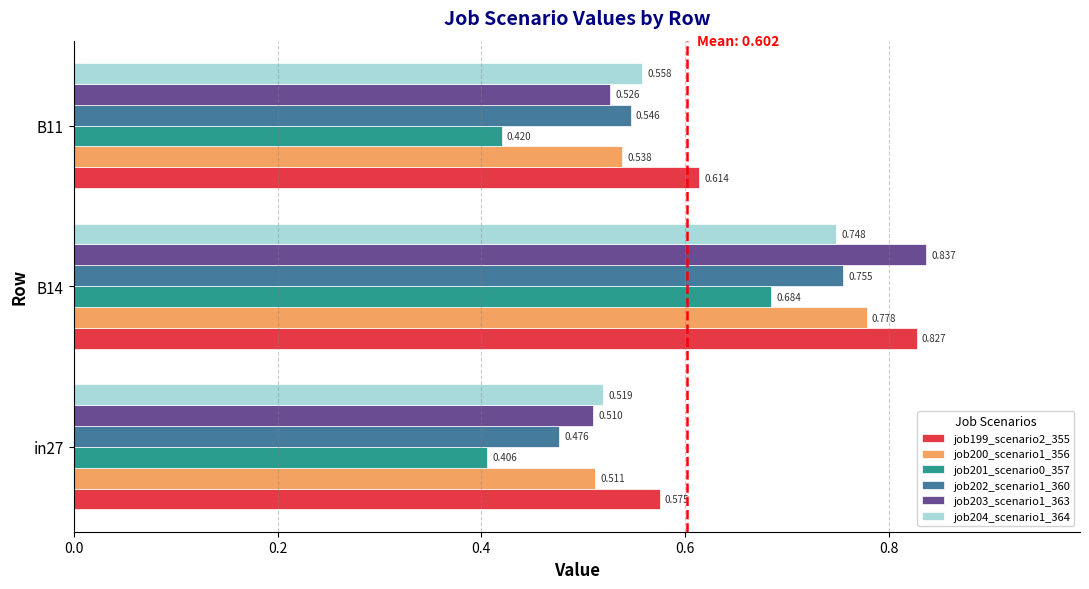

Is the value of job203_scenario1_363 at B14 greater than the value of job200_scenario1_356 at in27?

Yes